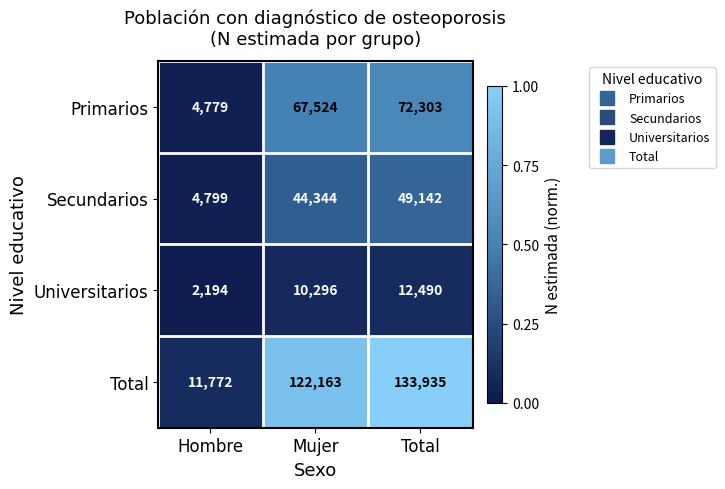

Rank the series by their maximum value, from lowest to highest.

Universitarios, Secundarios, Primarios, Total